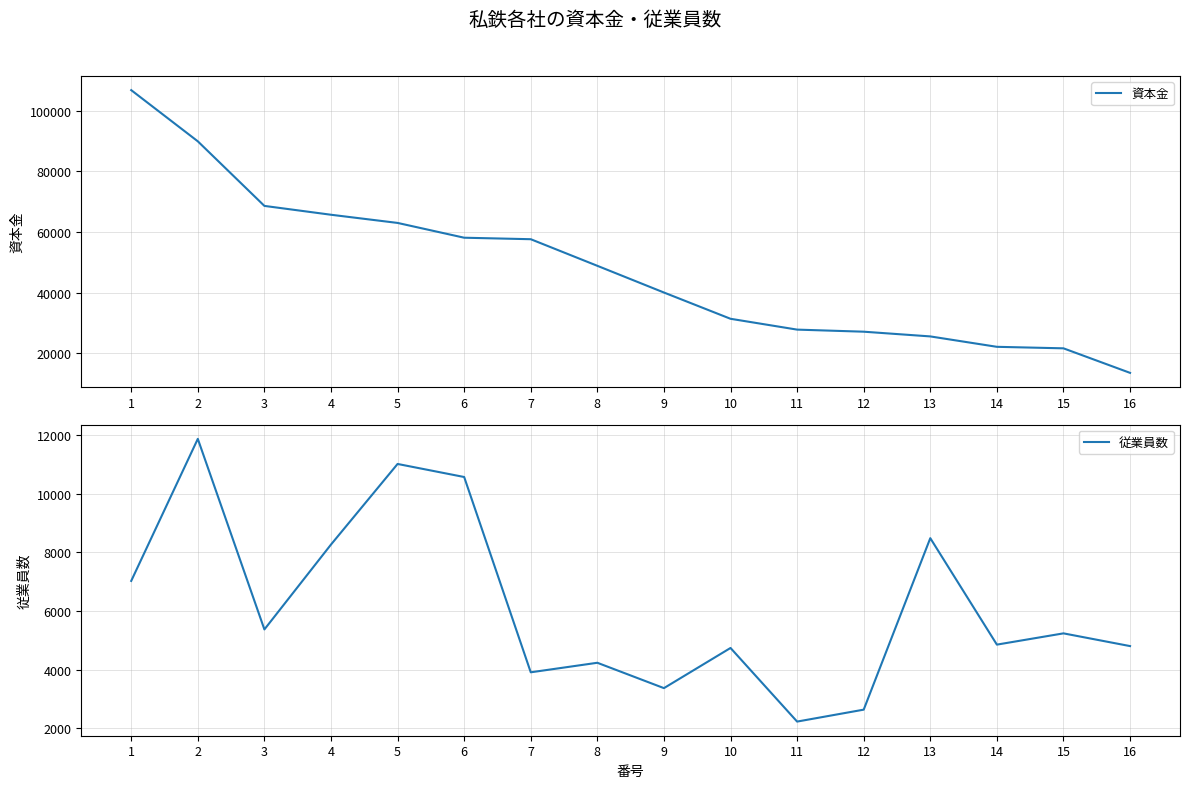

How many data points in 従業員数 are less than 5239?

8